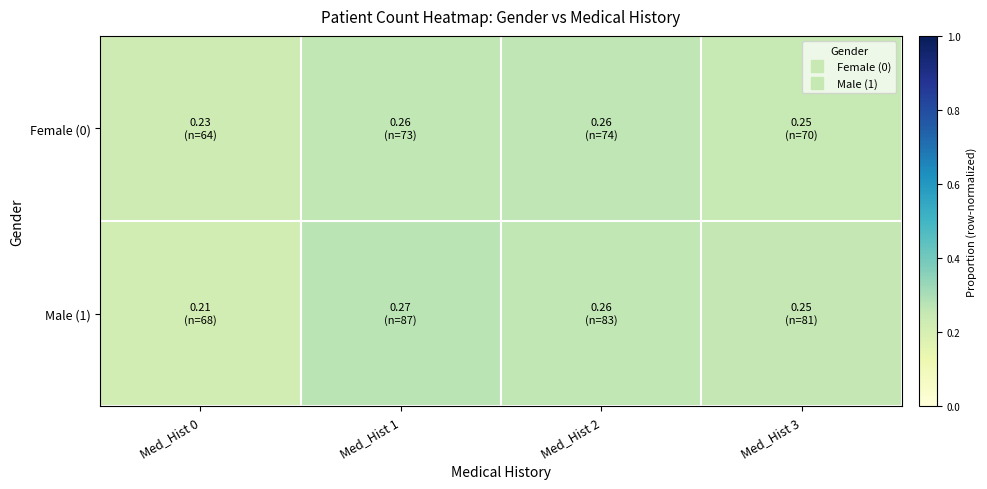

At which category is the sum across all series the highest?

Med_Hist 1